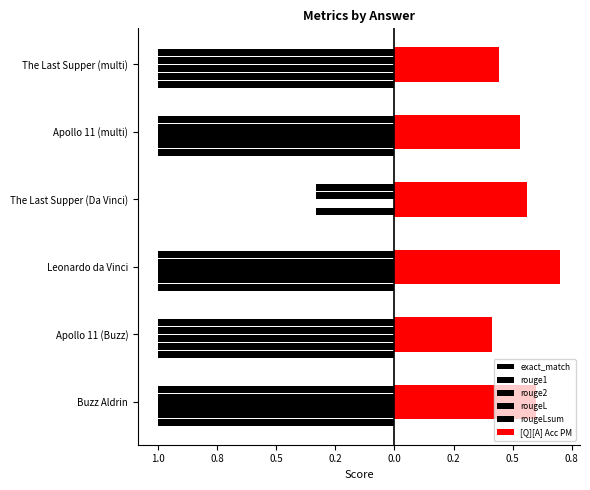

At which category is the sum across all series the highest?

Leonardo da Vinci